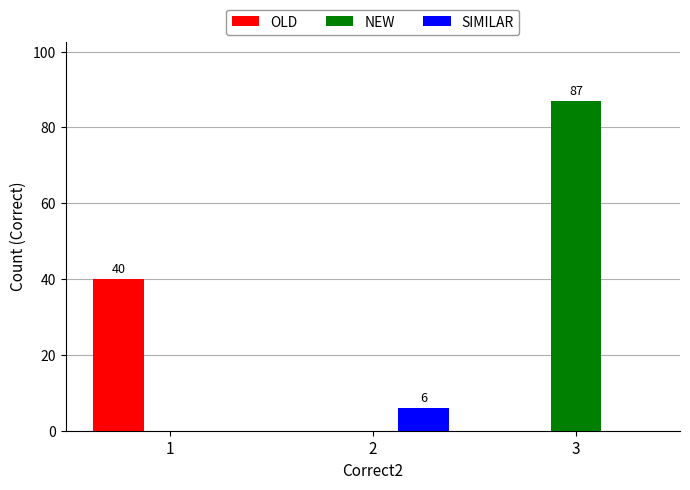

What is the spread (max minus min) of values at 3?

87